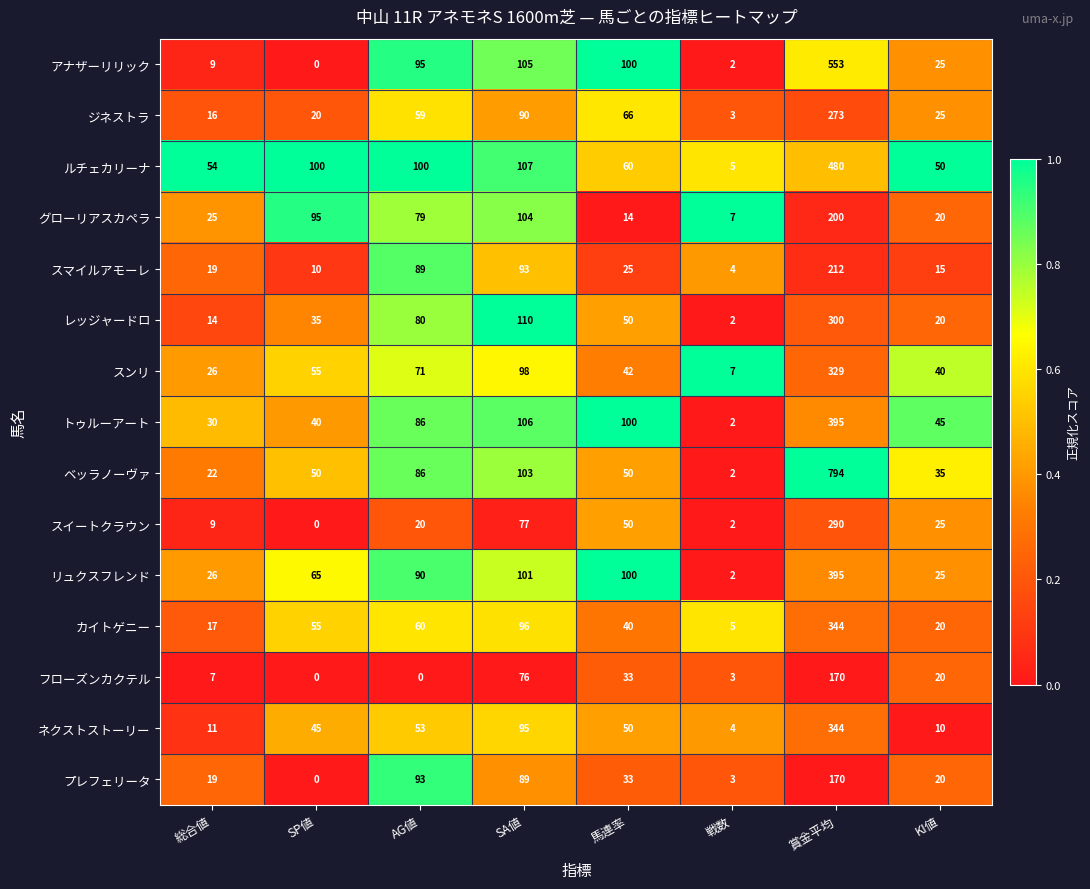

What is the difference between the リュクスフレンド values at KI値 and 馬連率?

75